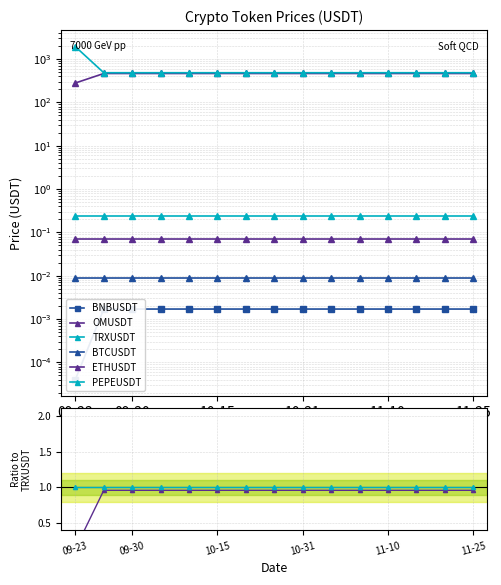

Between 10-31 and 11-10, which is larger?

10-31